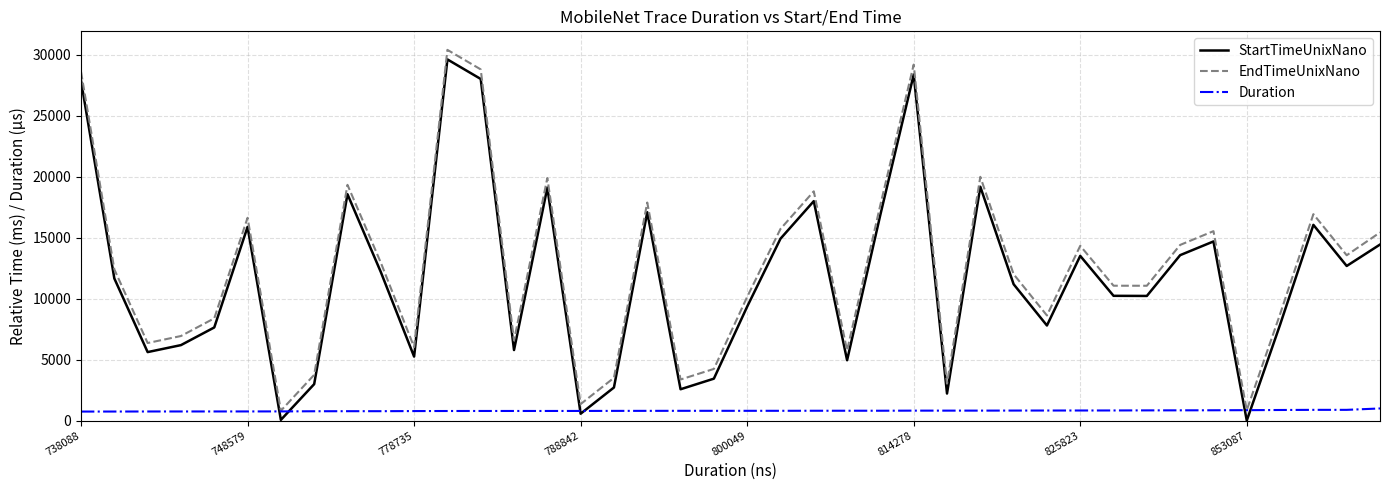

How many values in the EndTimeUnixNano series are below 12401?

20